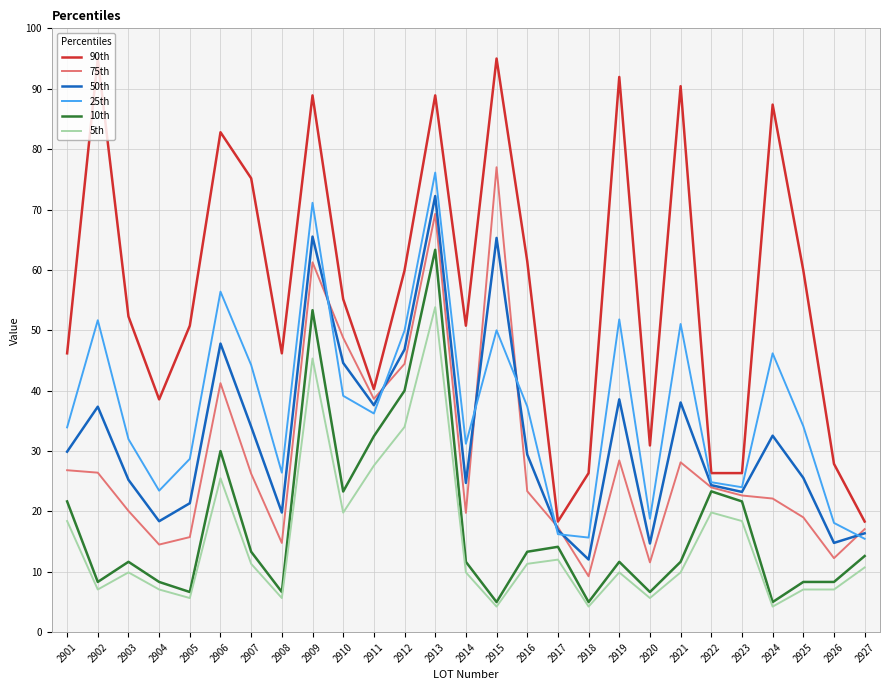

What is the lowest value of the 90th series?

18.3